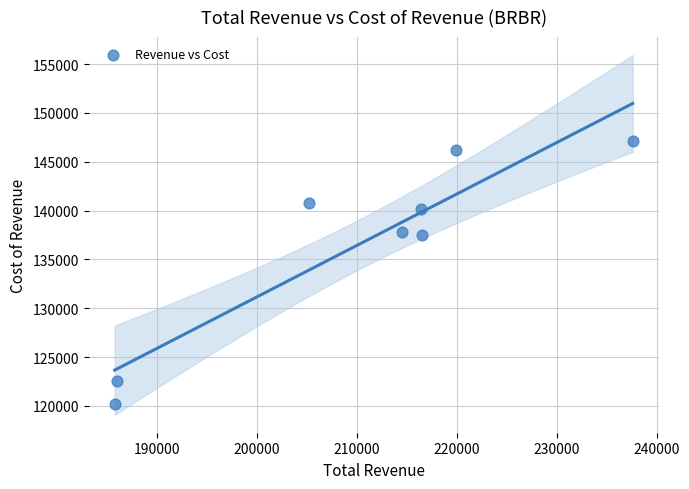

What is the average X value?

210238